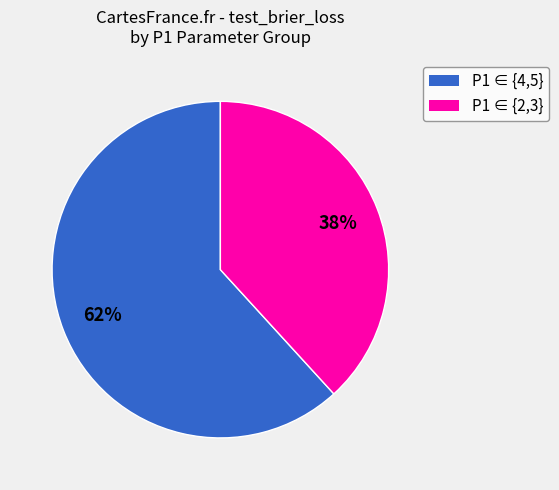

Is there any slice that represents more than half of the pie?

Yes